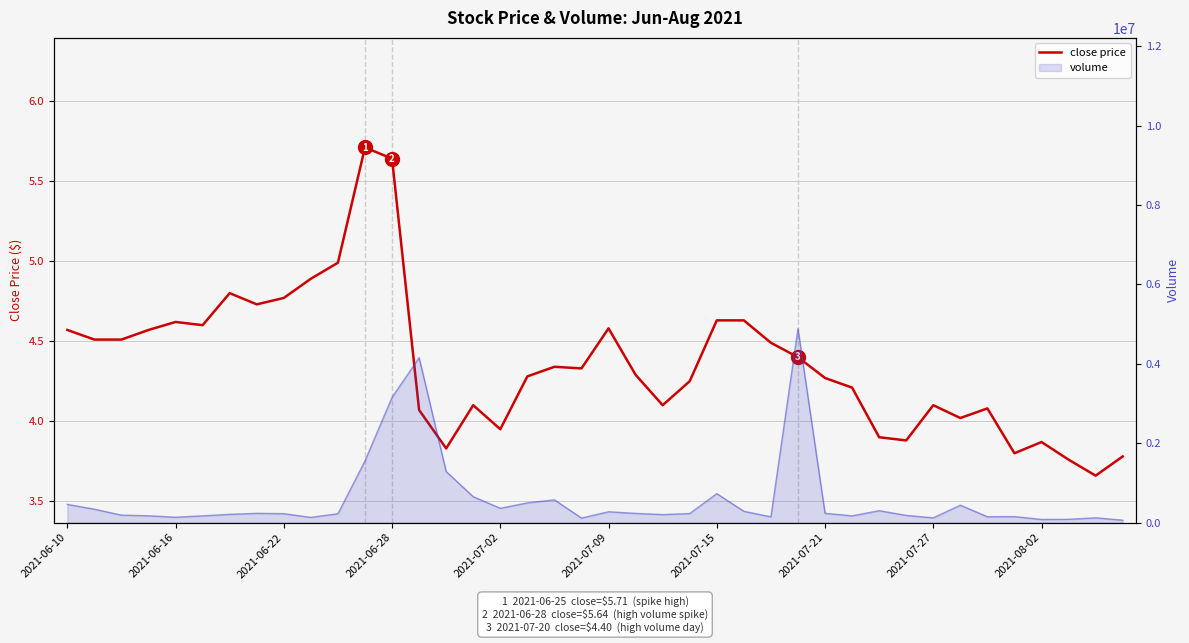

At which category does the chart reach its minimum across all series?

38